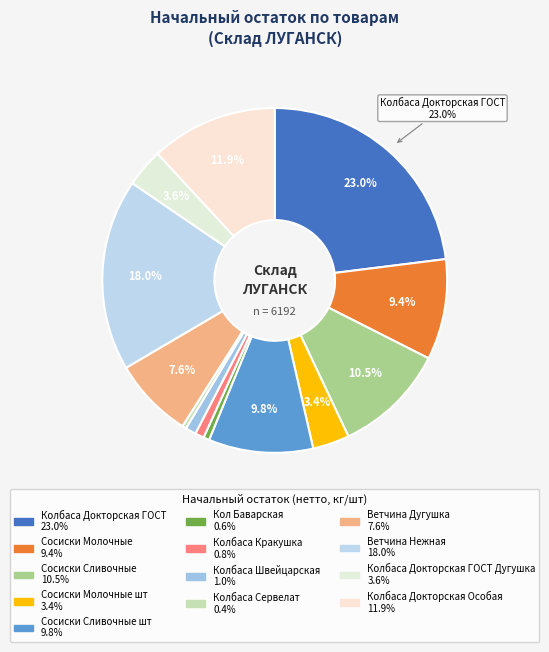

Does any single category account for the majority?

No